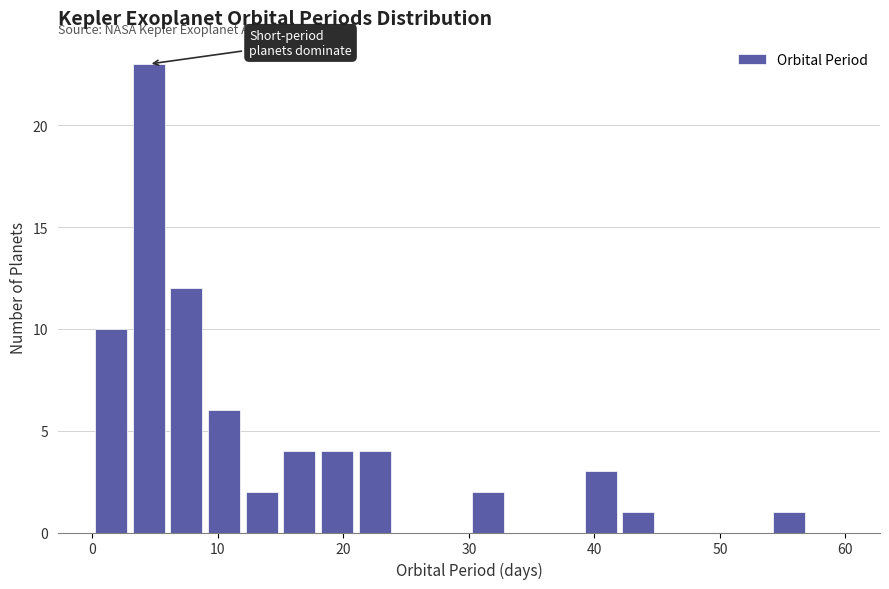

Read against the x-axis, roughly where is the centre of the tallest bar?

5